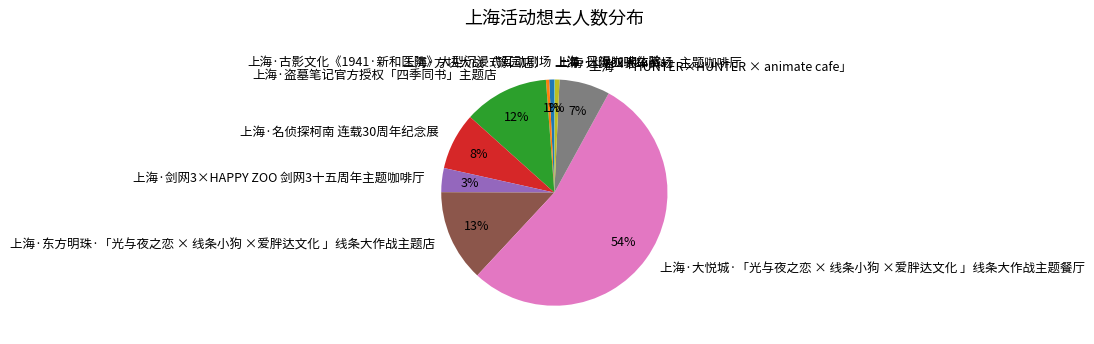

To the nearest percent, what is the difference between the 上海·东方明珠·「光与夜之恋 × 线条小狗 ×爱胖达文化 」线条大作战主题店 and 上海·古影文化《1941·新和医院》大型沉浸式互动剧场 slice percentages?

12%